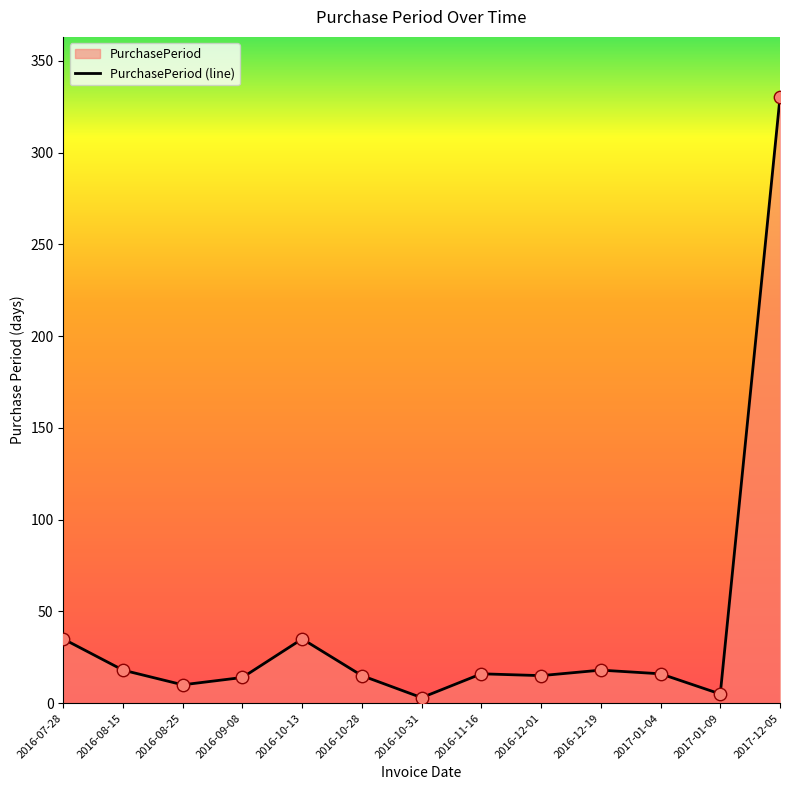

What is the change in value from 2017-01-04 to 2017-01-09?

-11